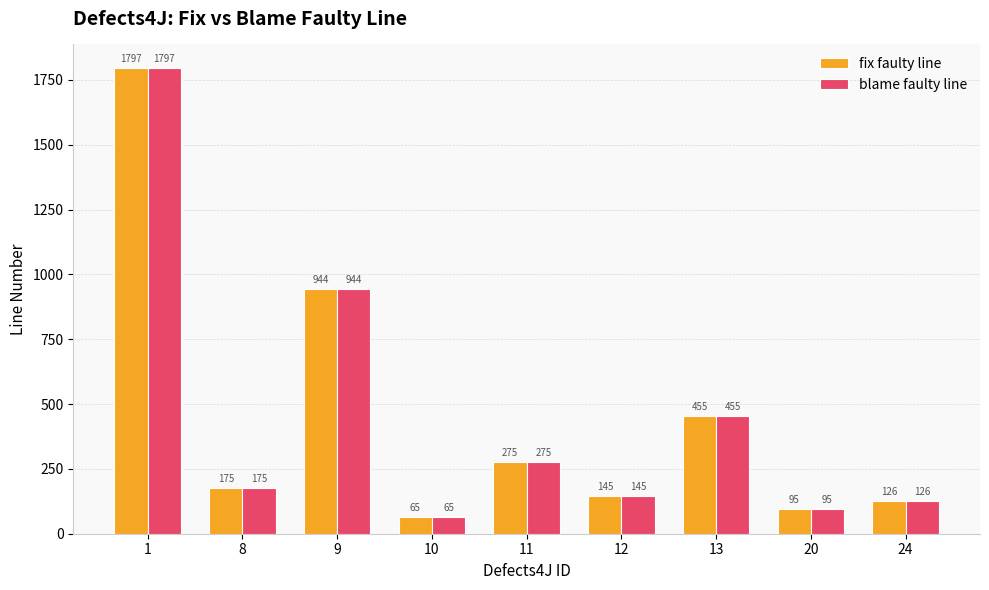

At which label does fix faulty line first exceed 175?

1